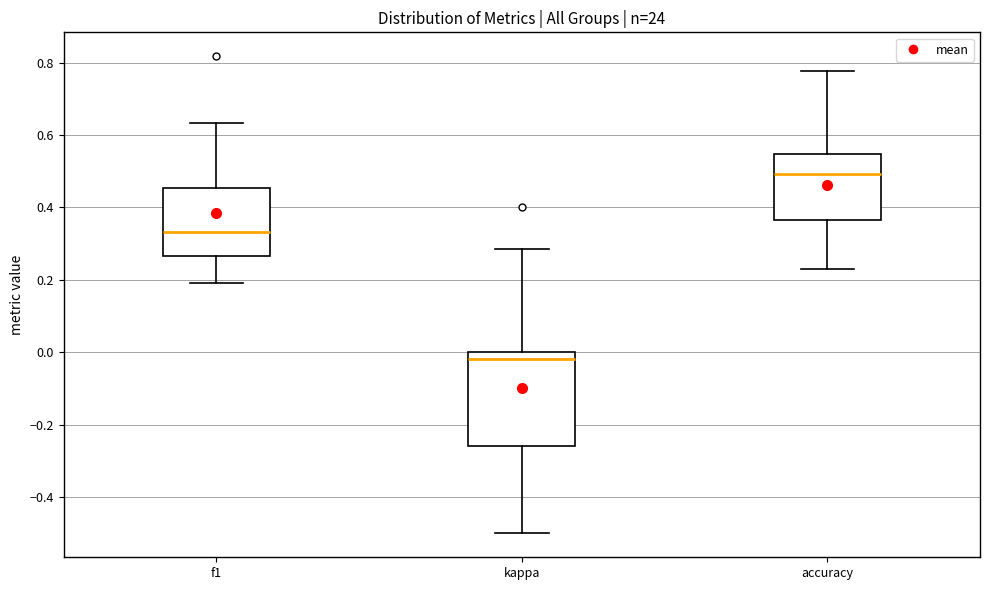

Reading left to right, read every box against the y-axis: the position of its median line, the range the box covers, and the ends of its whiskers. The values are not printed on the chart, so give them approximately, as read against the axis.

f1: median 0.34, box 0.26 to 0.46, whiskers 0.20 to 0.64
kappa: median -0.02, box -0.26 to 0.00, whiskers -0.50 to 0.28
accuracy: median 0.50, box 0.36 to 0.54, whiskers 0.24 to 0.78